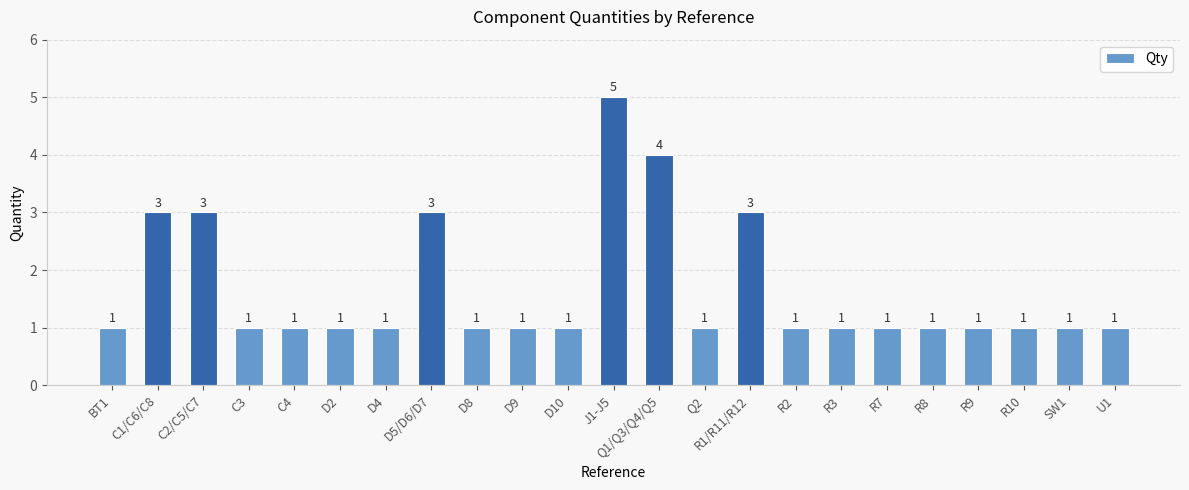

What is the value of the 18th bar from the left?

1